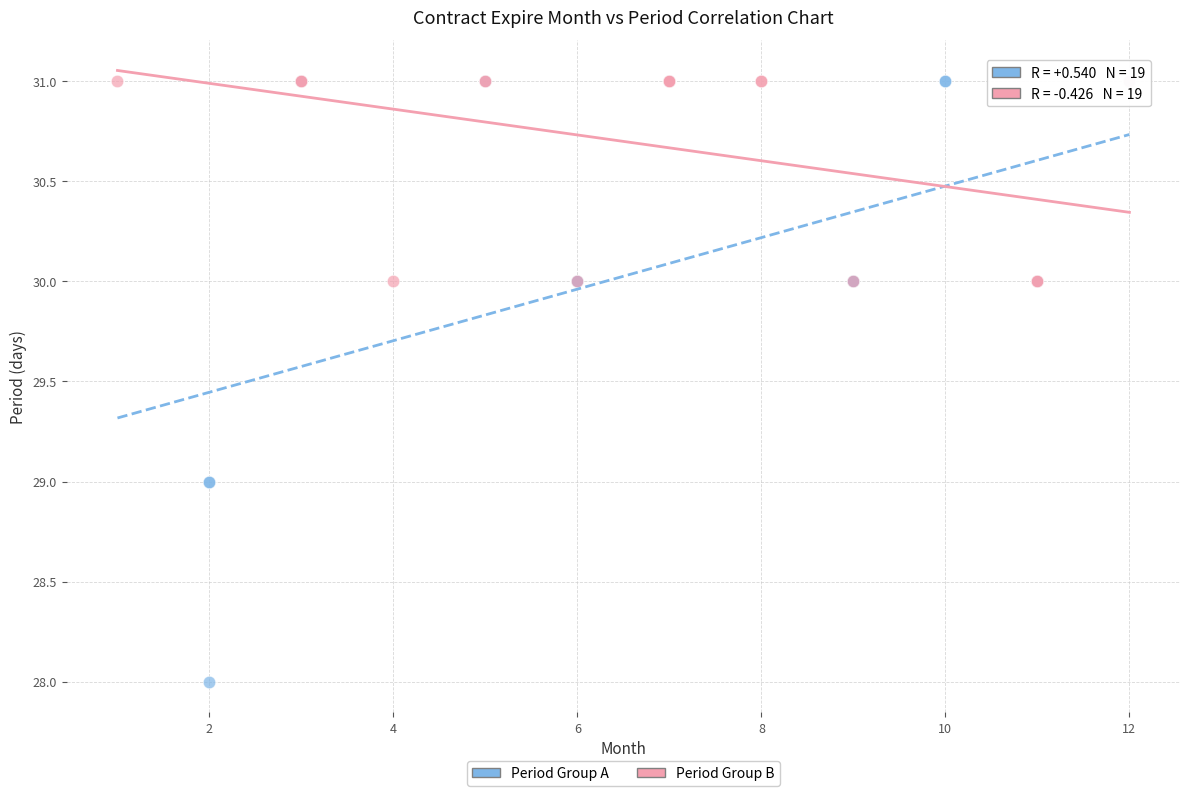

Which series contains the lowest Y value?

Period Group A